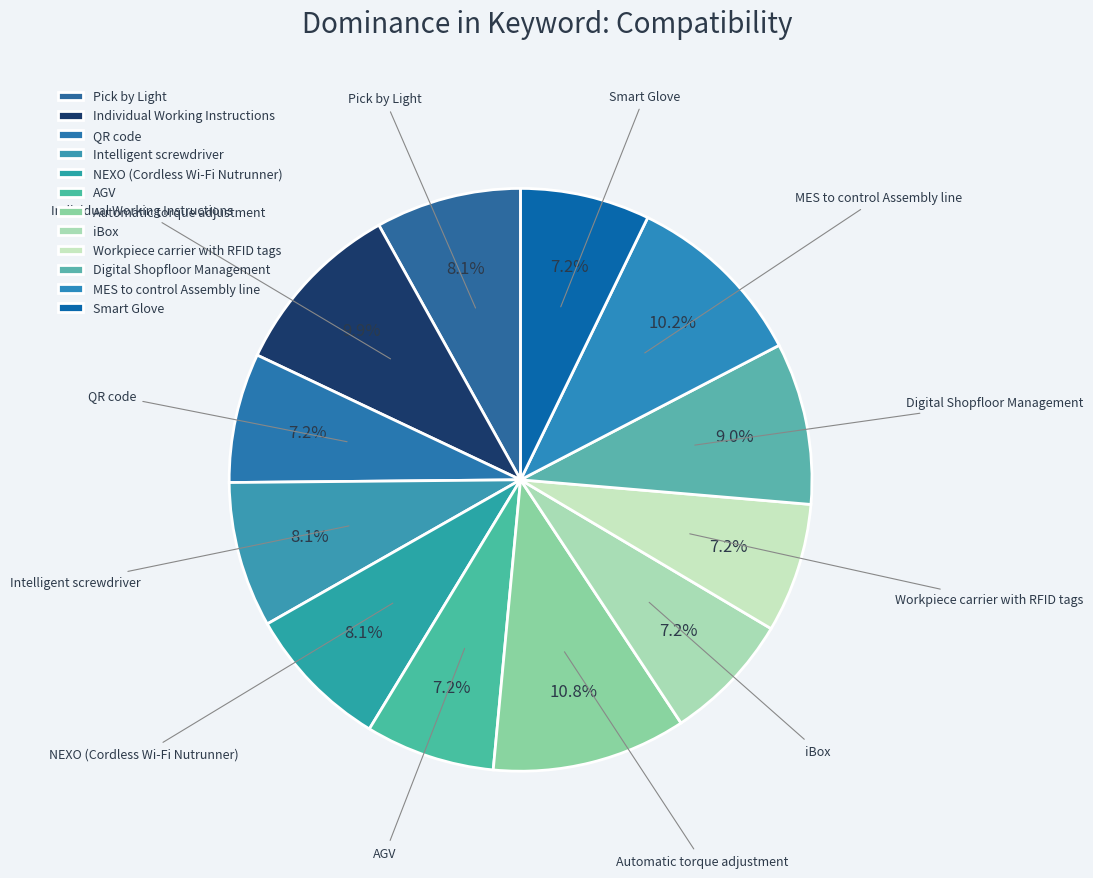

The Automatic torque adjustment slice represents 11% of the pie. True or false?

True